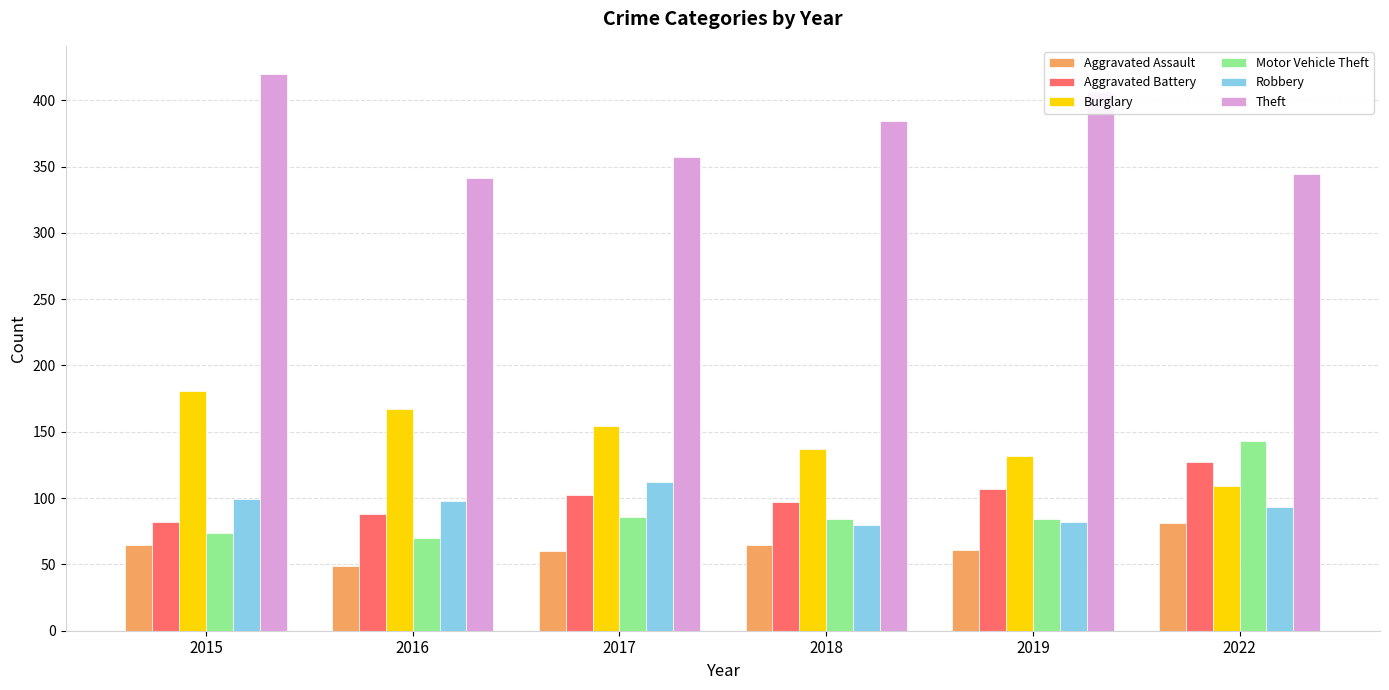

What is the lowest value of the Theft series?

341